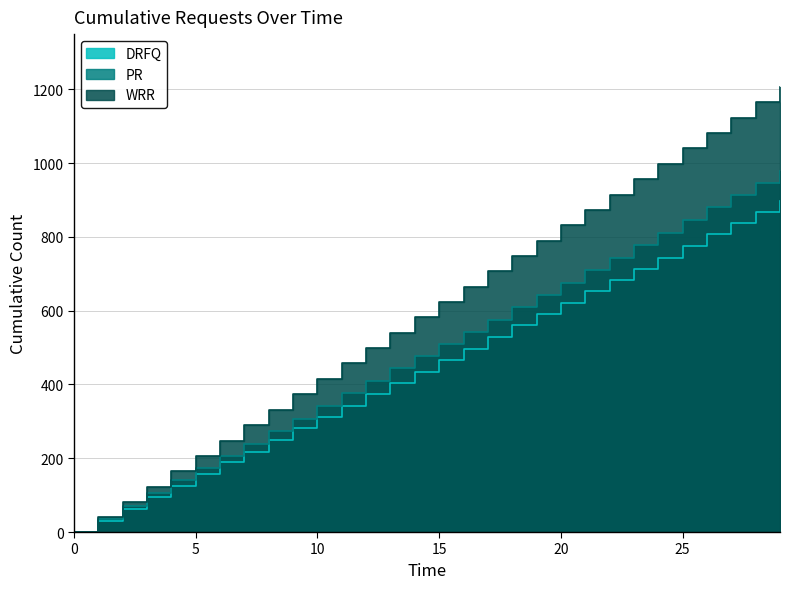

List the series in order of their overall mean, highest first.

WRR, PR, DRFQ